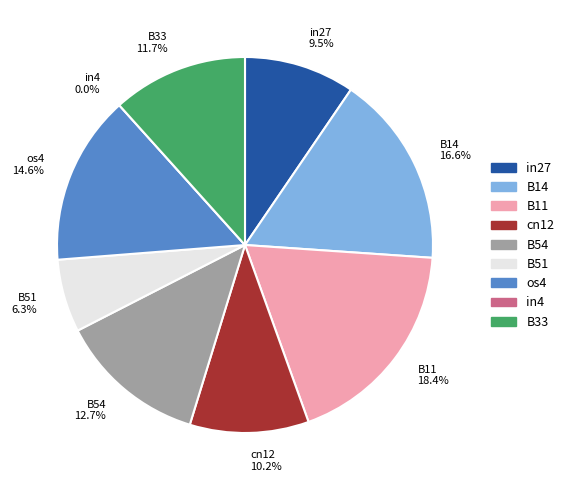

Which slice is the smallest?

in4